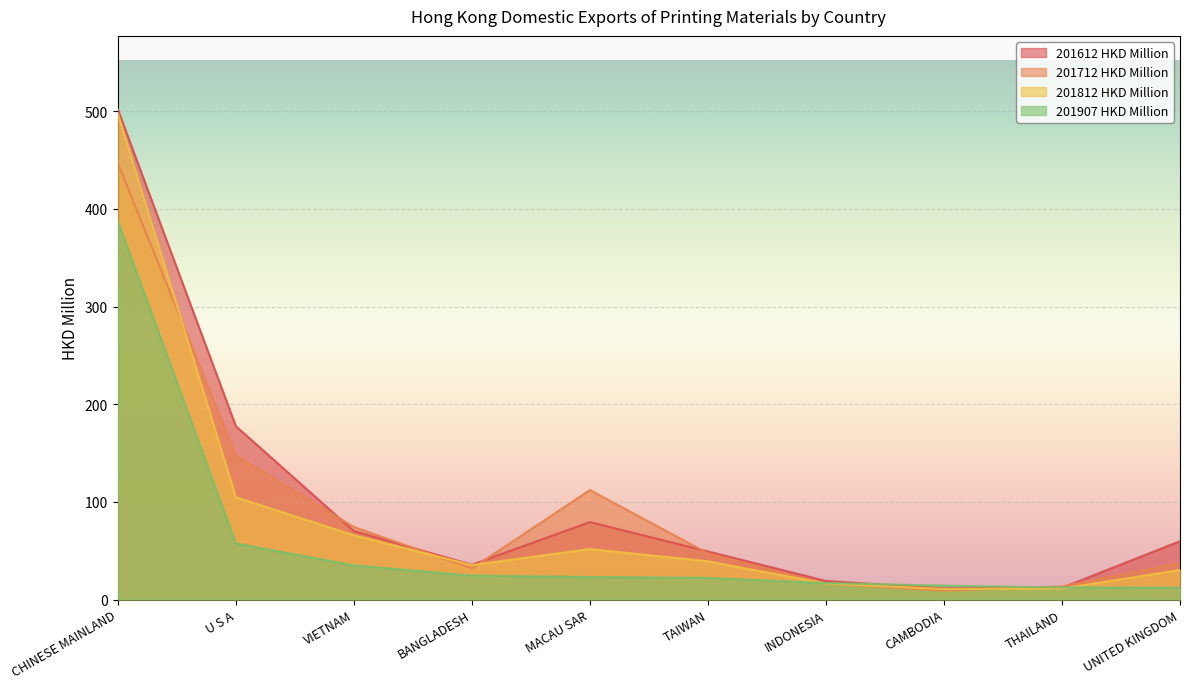

What is the spread (max minus min) of values at MACAU SAR?

89.1